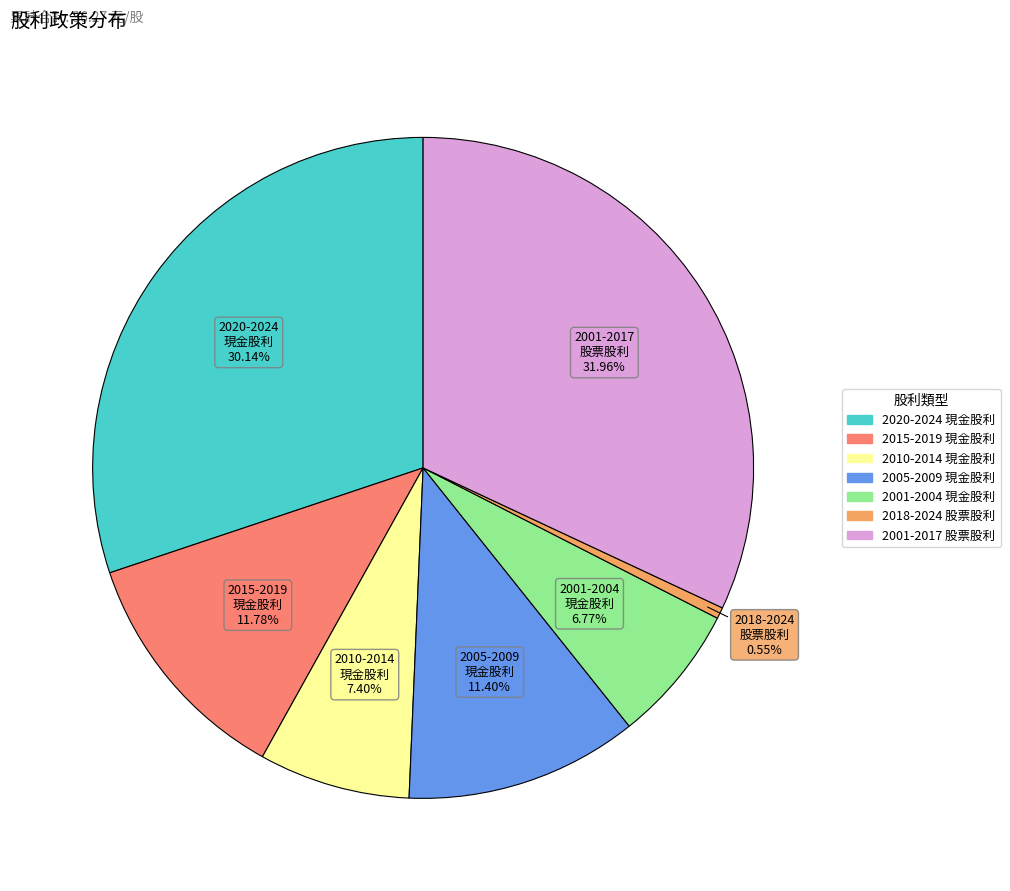

Does any single category account for the majority?

No